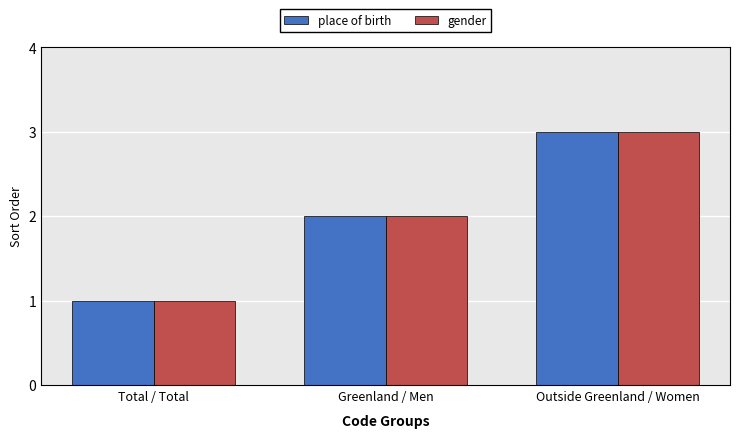

What is the value of the place of birth bar at the 2nd from the left?

2